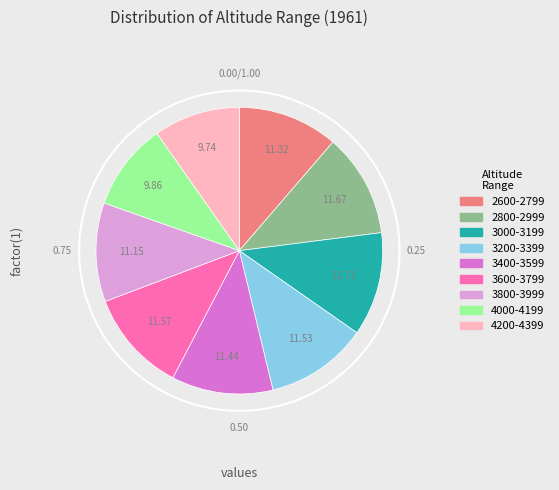

The 4000-4199 slice represents 1% of the pie. True or false?

False